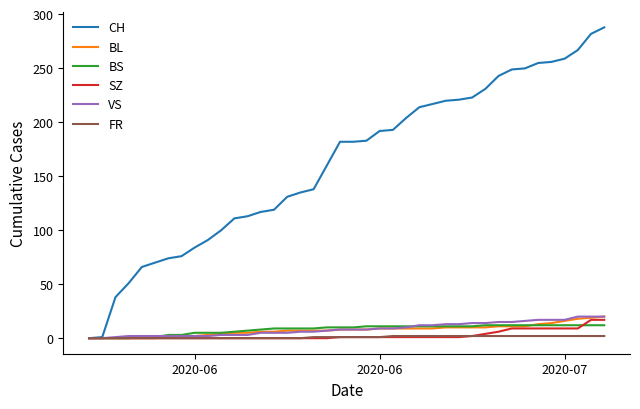

Which series has the widest spread of values?

CH